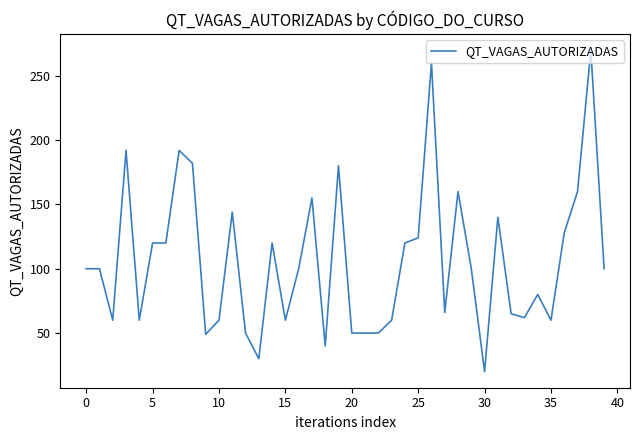

What is the maximum value shown in the chart?

270